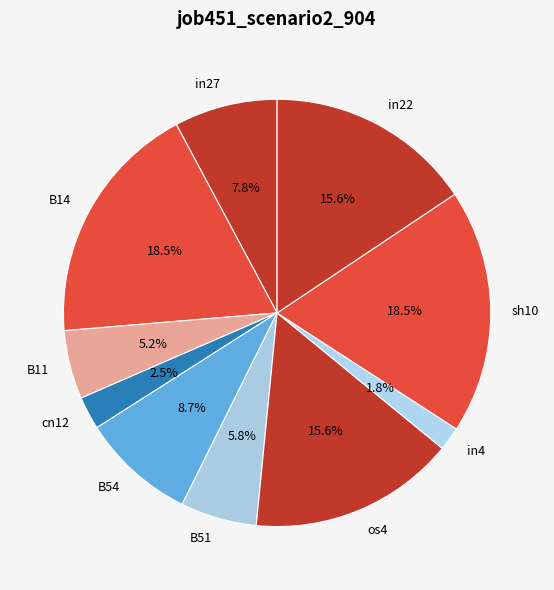

What is the smallest slice in the pie chart?

in4